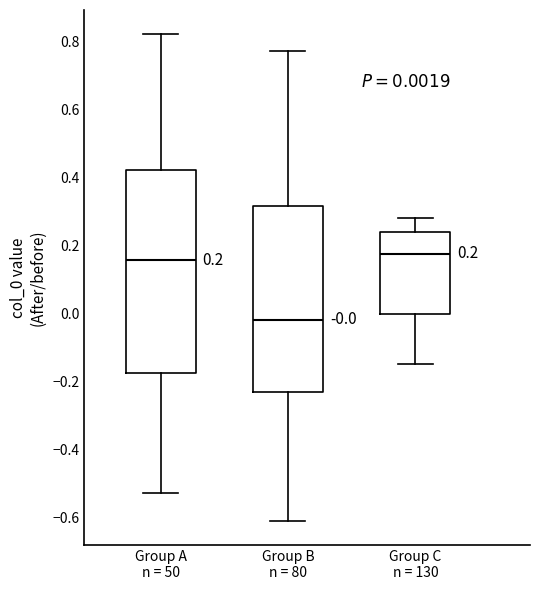

Which box's median line is the lowest?

Group B n = 80